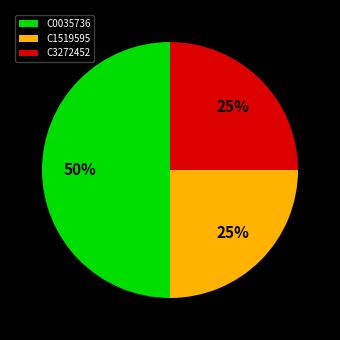

Between C0035736 and C1519595, which is larger?

C0035736